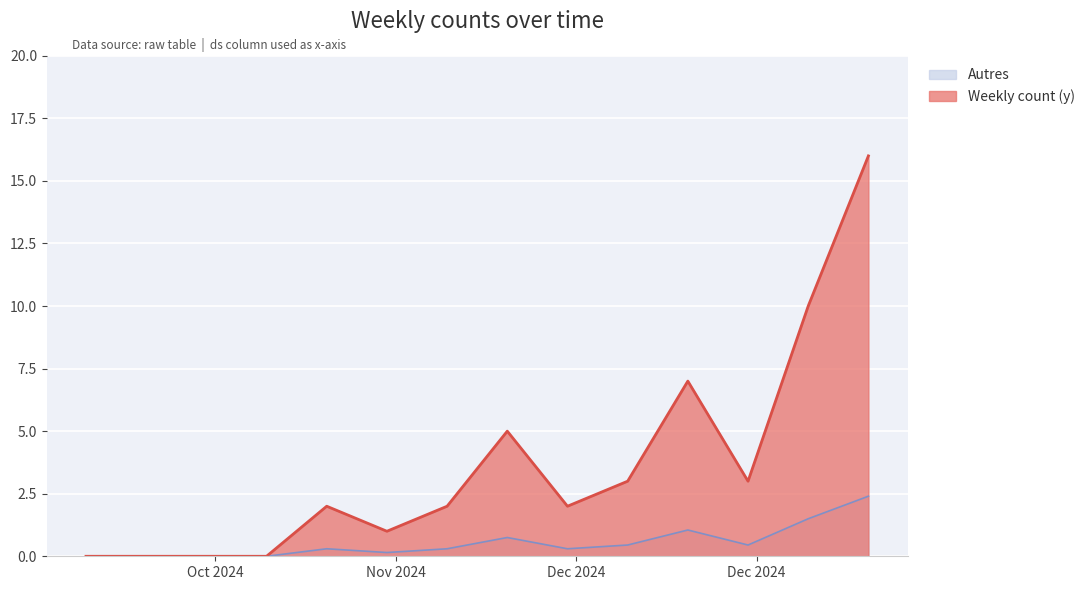

What is the label of the 1st point from the left?

2024-10-07